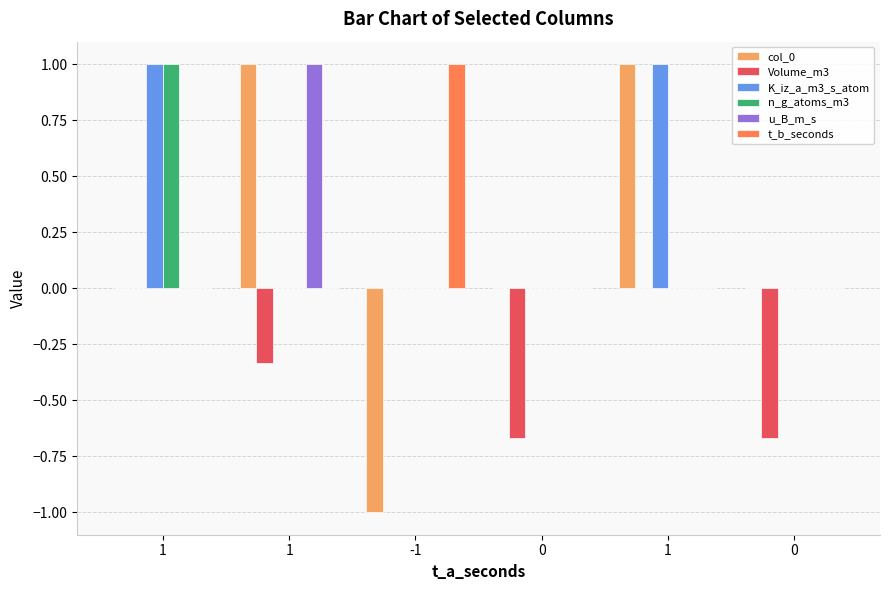

How many distinct data groups are displayed?

6